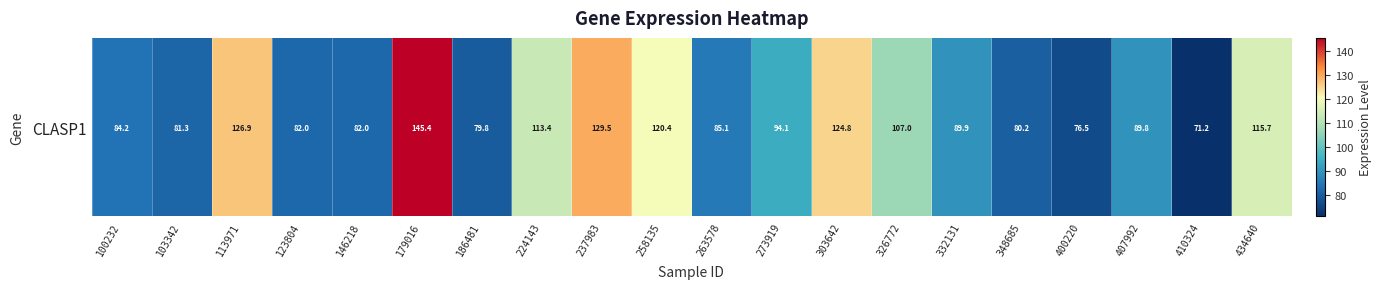

Rank the categories by value from highest to lowest.

179016, 237983, 113971, 303642, 258135, 434640, 224143, 326772, 273919, 332131, 407992, 263578, 100232, 146218, 123804, 103342, 348685, 186481, 400220, 410324